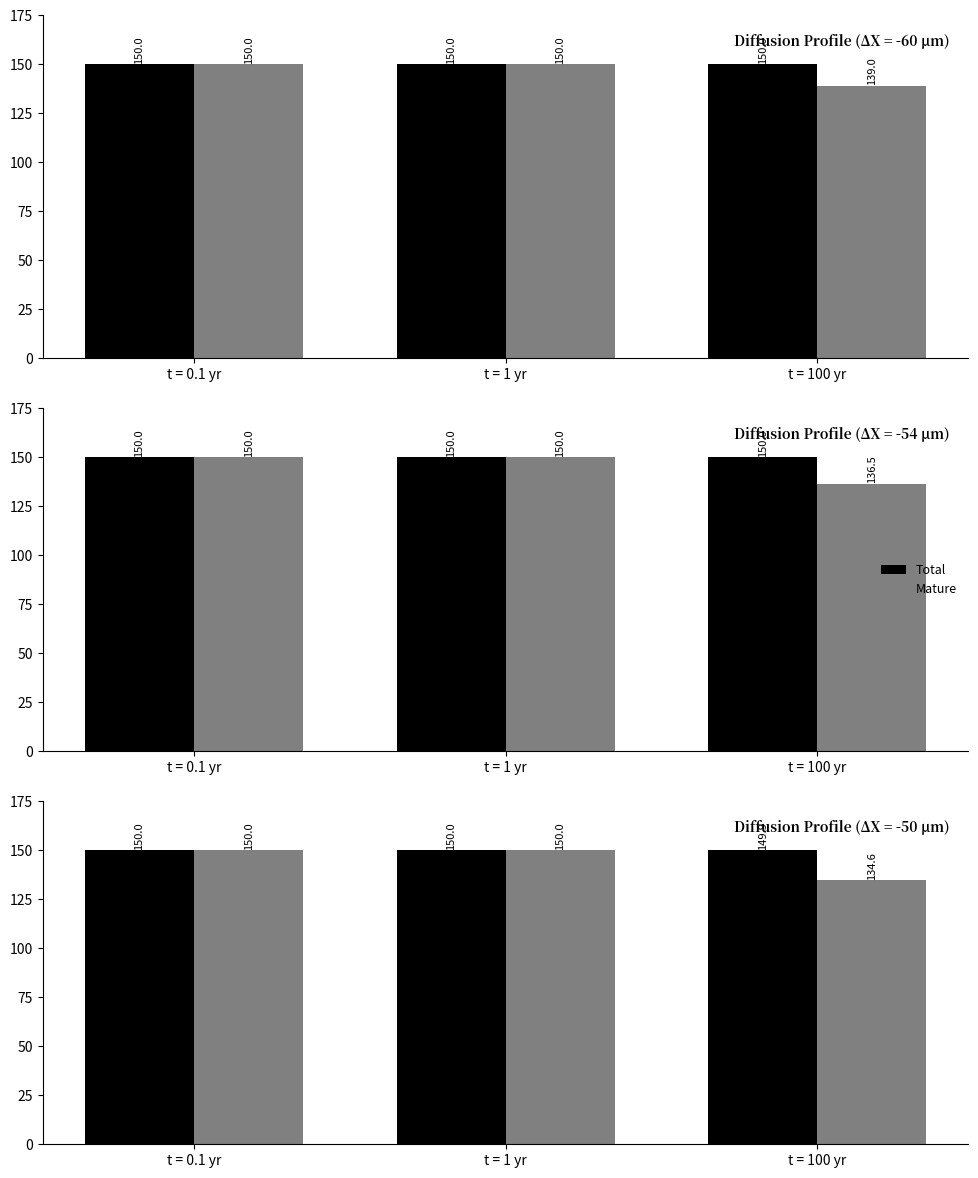

How many bars are there in each group?

2